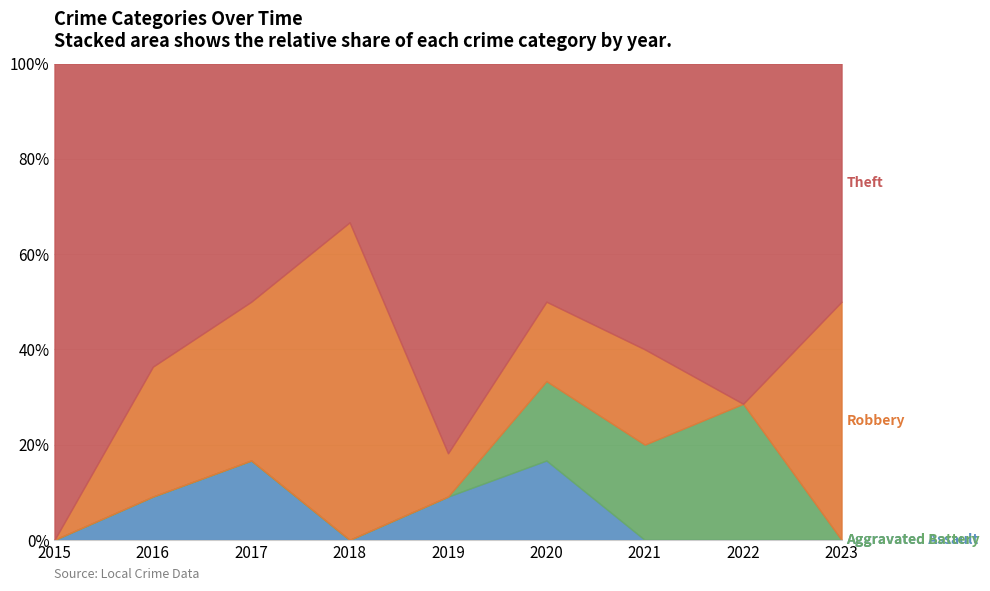

Reading left to right, what are all the values shown in this chart?

Aggravated Assault: 0	1	2	0	1	1	0	0	0
Aggravated Battery: 0	0	0	0	0	1	1	2	0
Robbery: 0	3	4	4	1	1	1	0	3
Theft: 7	7	6	2	9	3	3	5	3